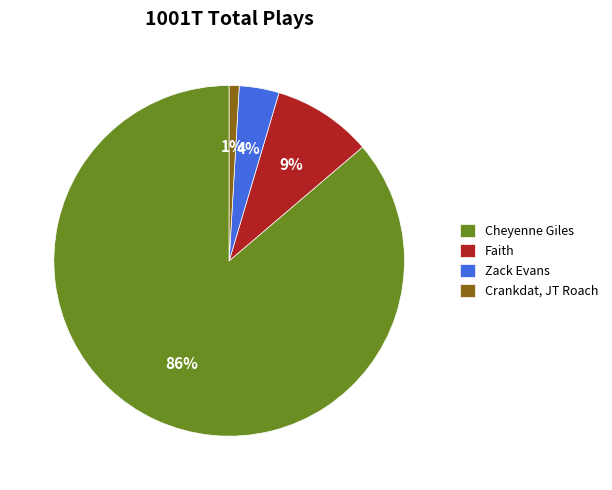

Is it true that Cheyenne Giles is 86% of the pie?

True